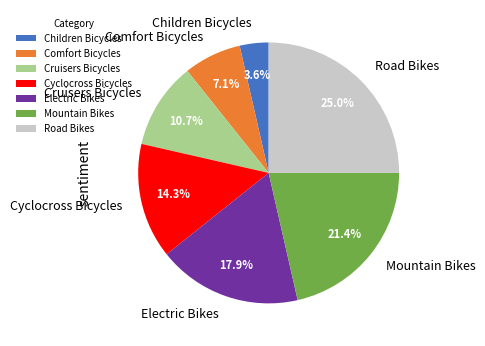

Is there any slice that represents more than half of the pie?

No